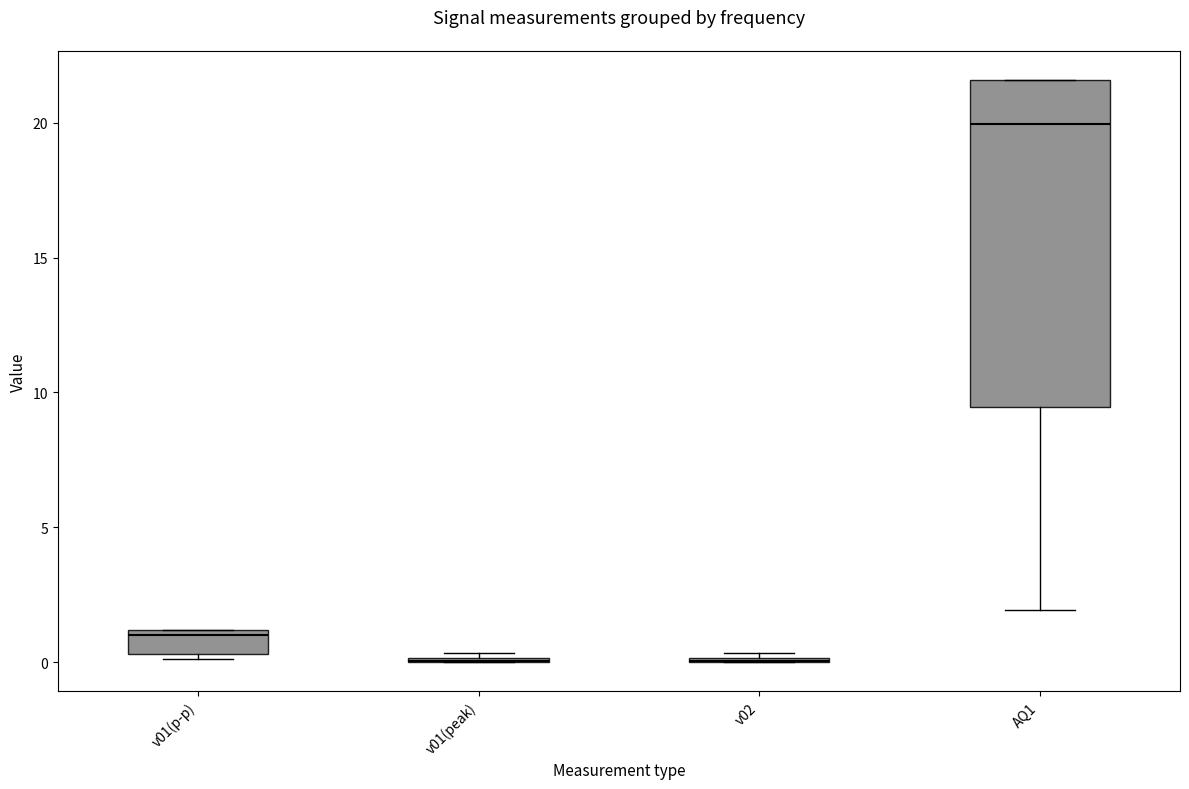

Reading left to right, transcribe this box plot: for each box, give where its median line is, the range the box spans, and where its two whiskers end, as read against the y-axis. The values are not printed on the chart, so give them approximately, as read against the axis.

v01(p-p): median 1.0 (just below the box's upper edge), box 0.5 to 1.0, whiskers 0.0 to 1.0
v01(peak): box collapsed to a line at 0.0, whiskers 0.0 to 0.5
v02: box collapsed to a line at 0.0, whiskers 0.0 to 0.5
AQ1: median 20.0, box 9.5 to 21.5, whiskers 2.0 to 21.5